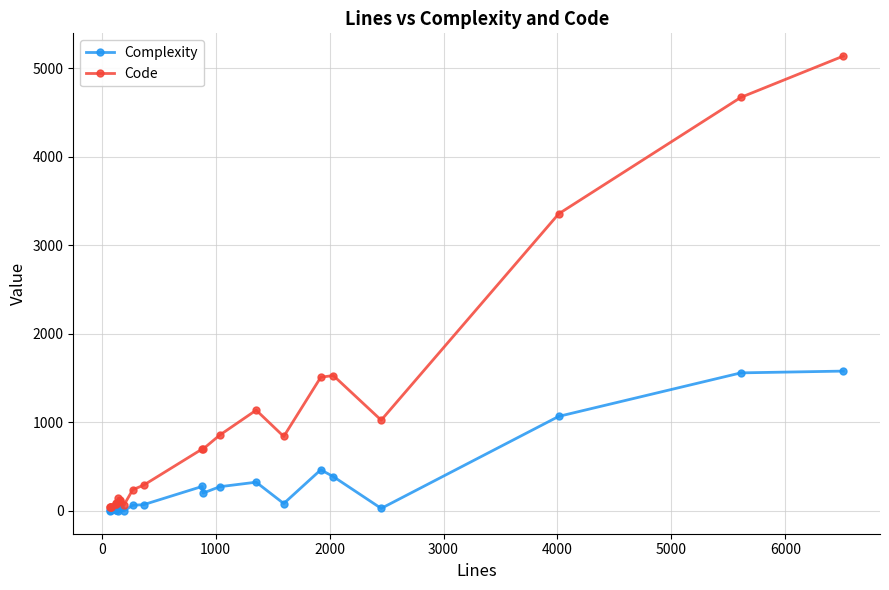

What is the highest value of the Code series?

5135